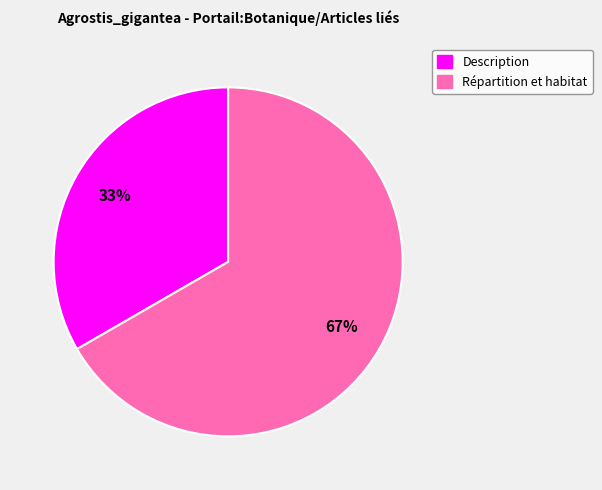

Combined, do Description and Répartition et habitat account for over 50%?

Yes